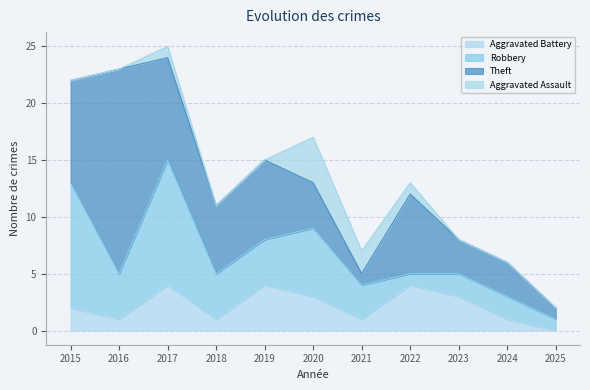

Which category has the lowest value in the Aggravated Battery series?

2025